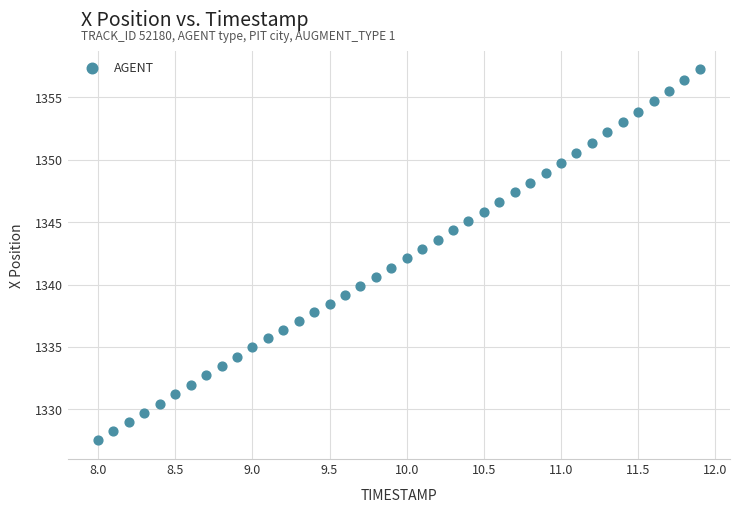

What is the range of Y values (max minus min)?

29.8